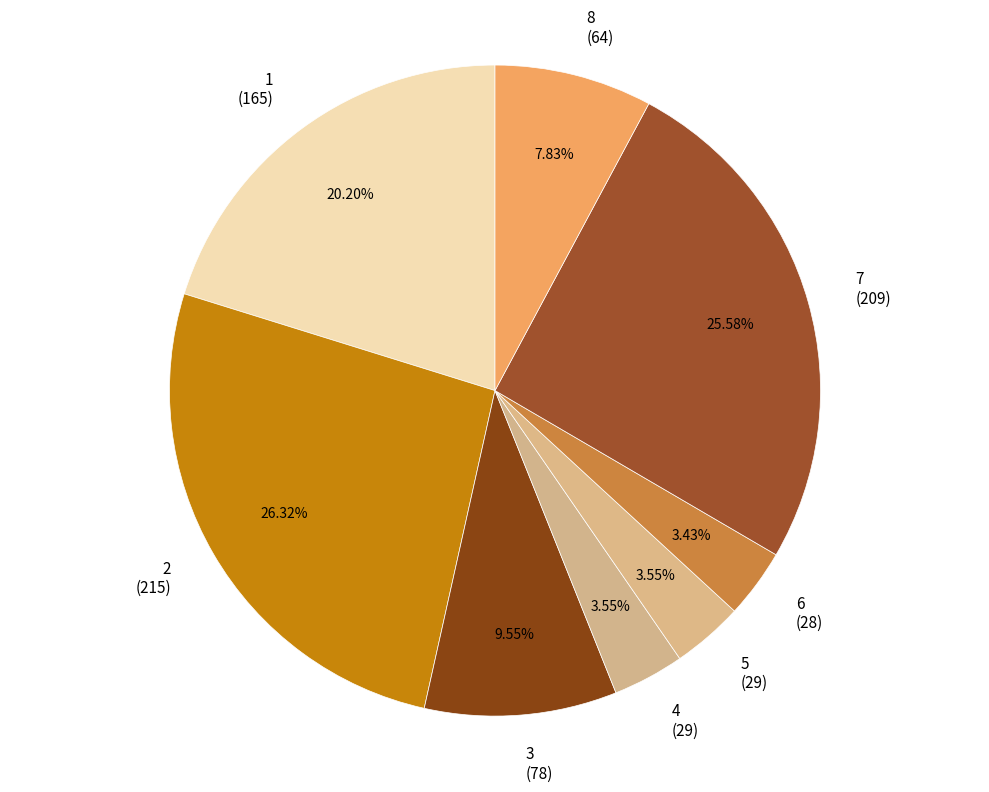

To the nearest percent, what is the difference between the largest and smallest slice percentages?

23%